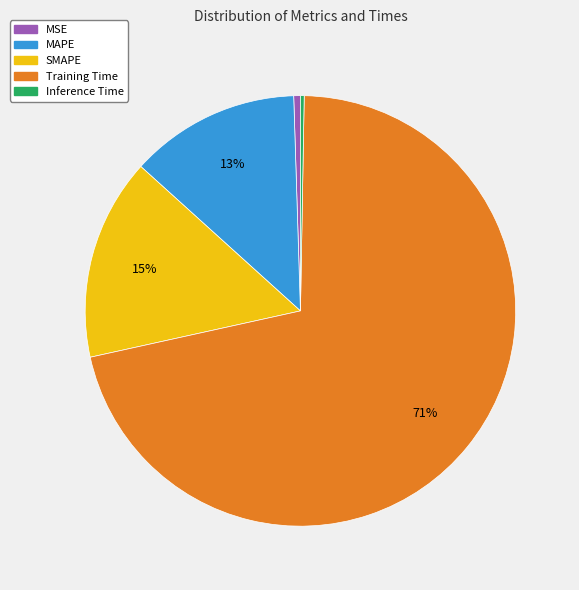

The MAPE slice represents 13% of the pie. True or false?

True